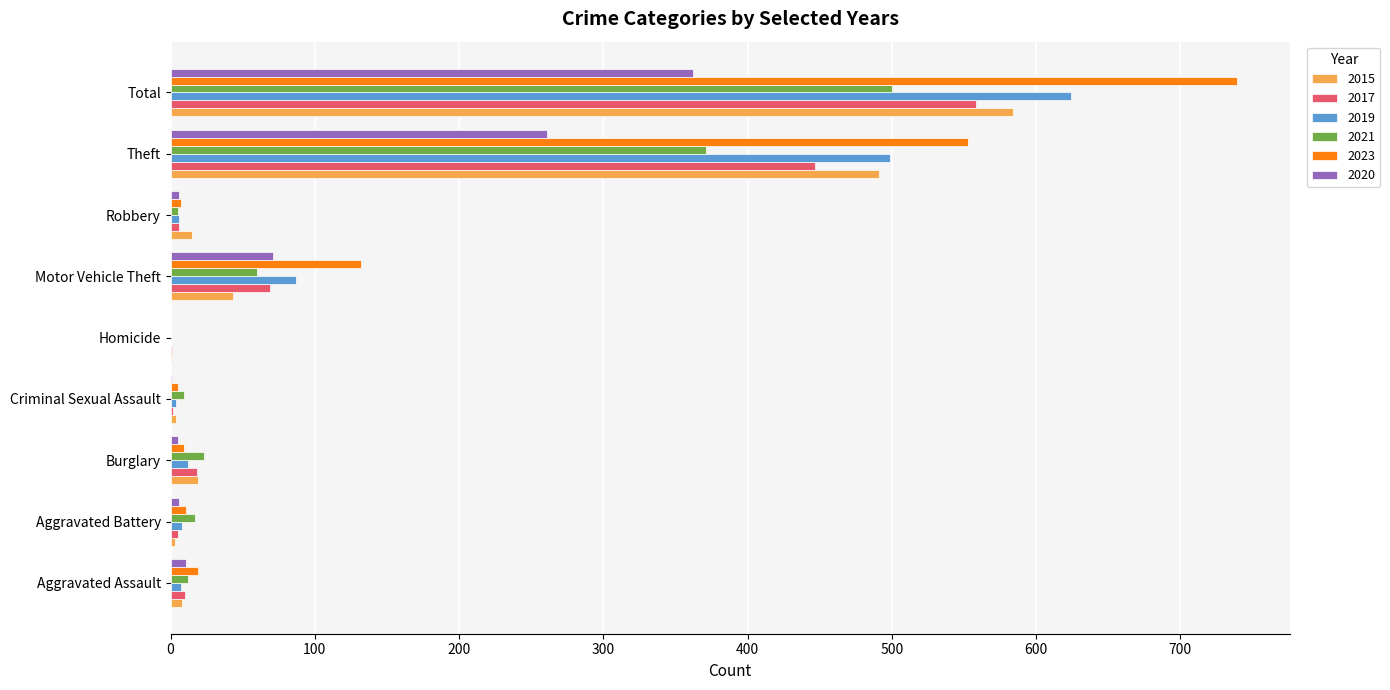

At which label is 2017 closest to 279?

Theft